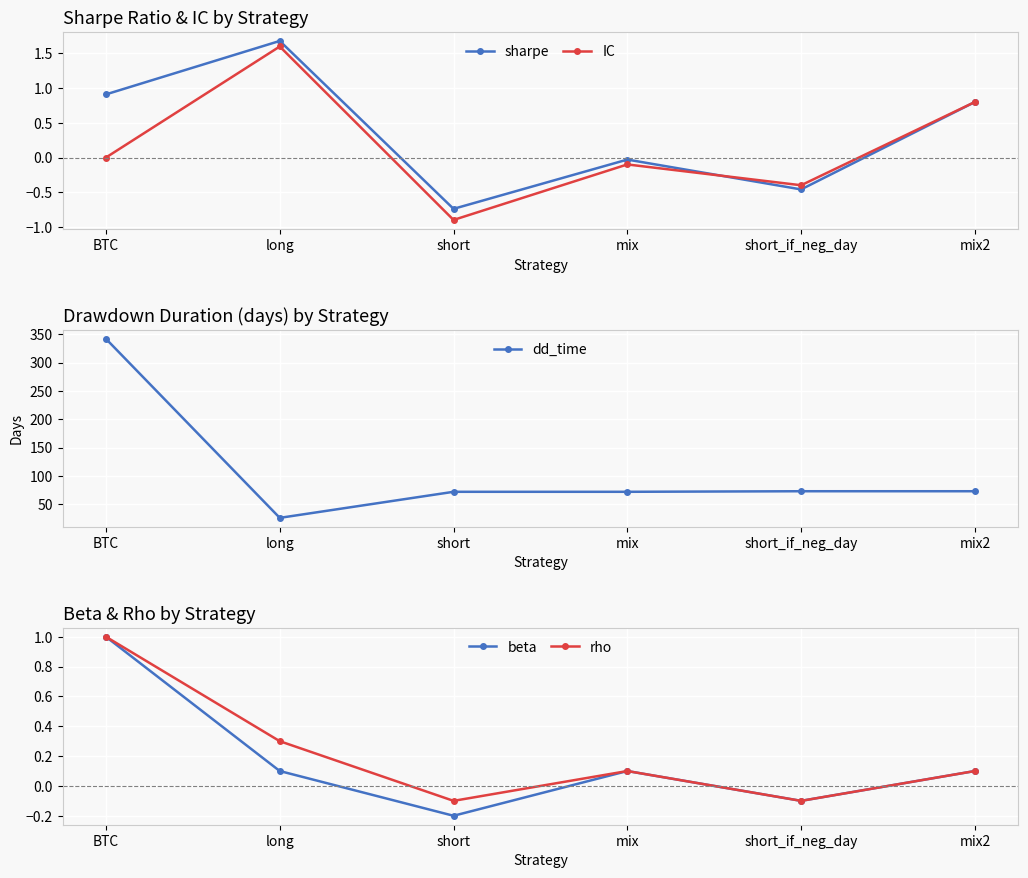

In beta, how many points are higher than both neighbors (excluding endpoints)?

1